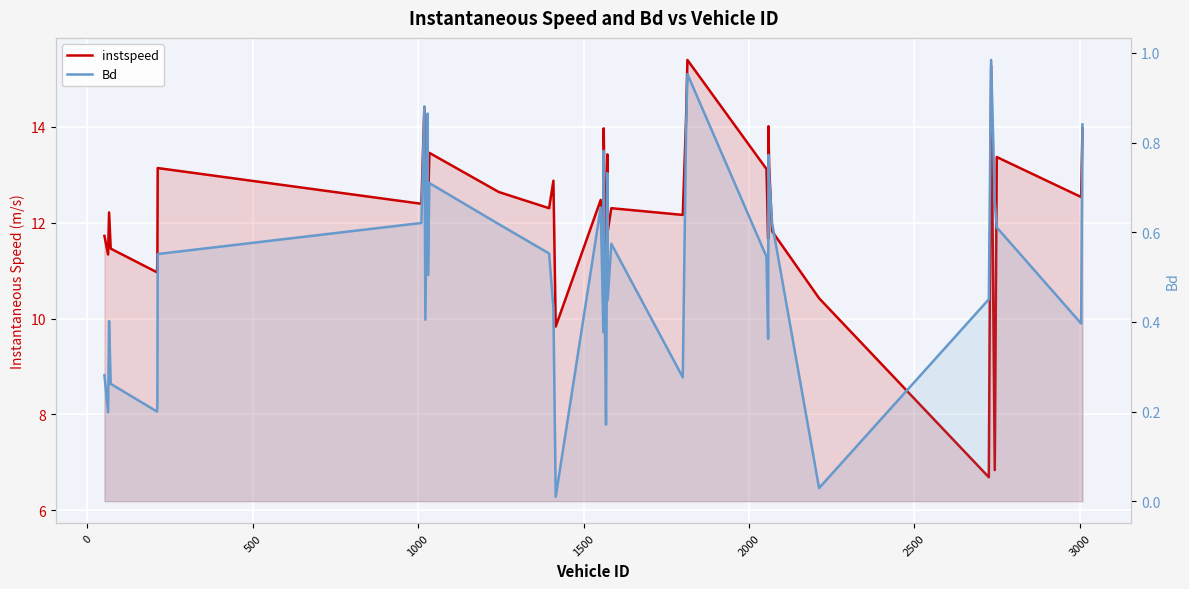

In instspeed, how many points are lower than both neighbors (excluding endpoints)?

15